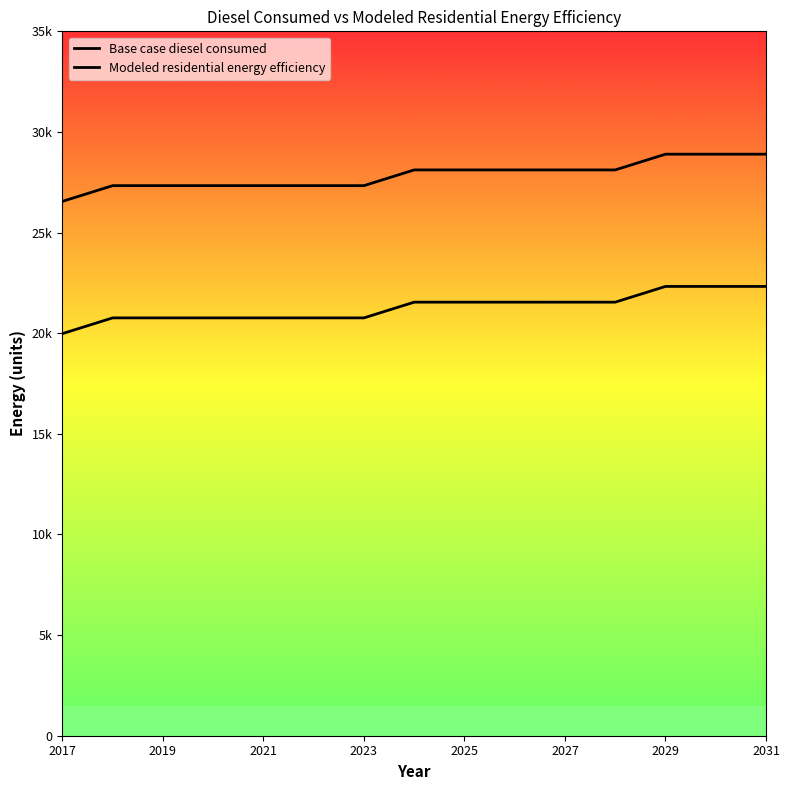

How many lines are shown in the chart?

2